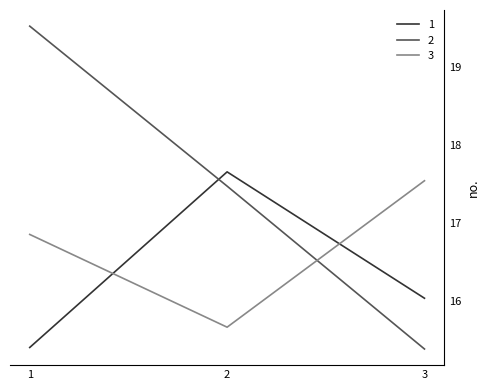

List the series in order of their overall mean, highest first.

2, 3, 1